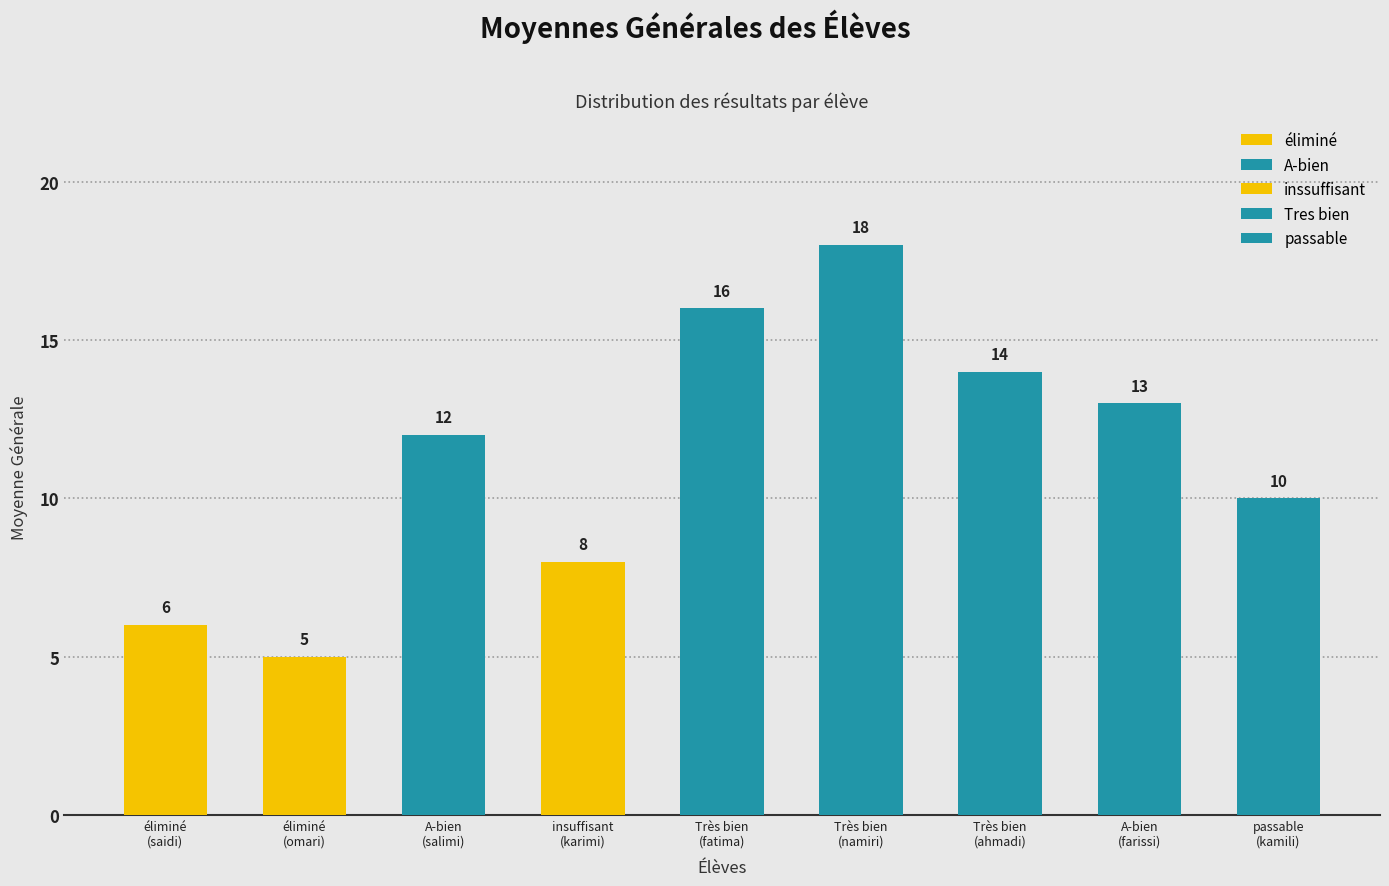

What is the difference between the maximum and minimum values?

13